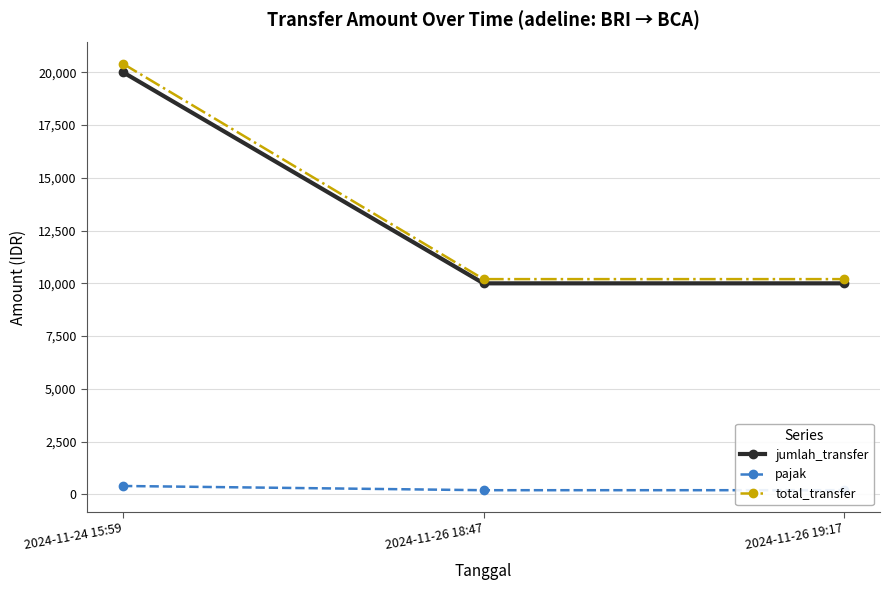

What is the value of the jumlah_transfer point at the 2nd from the left?

10000